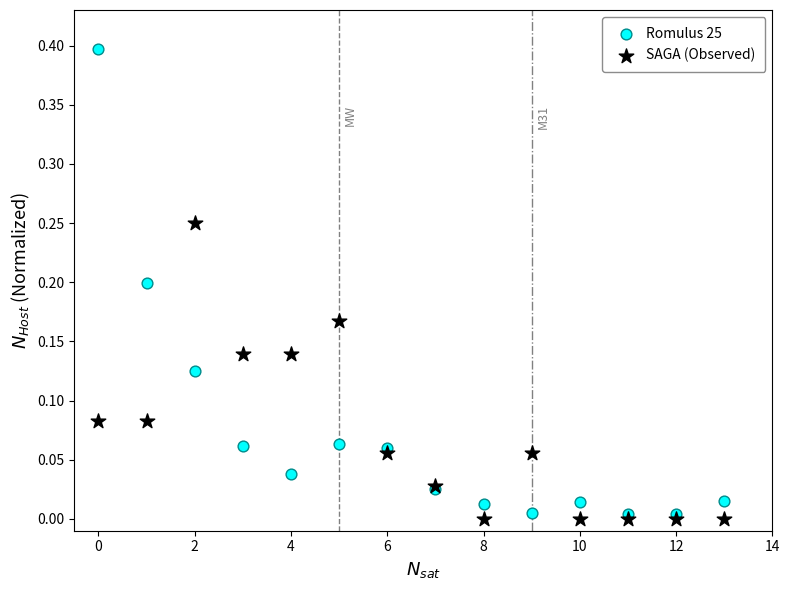

Which series reaches the maximum Y coordinate?

Romulus 25